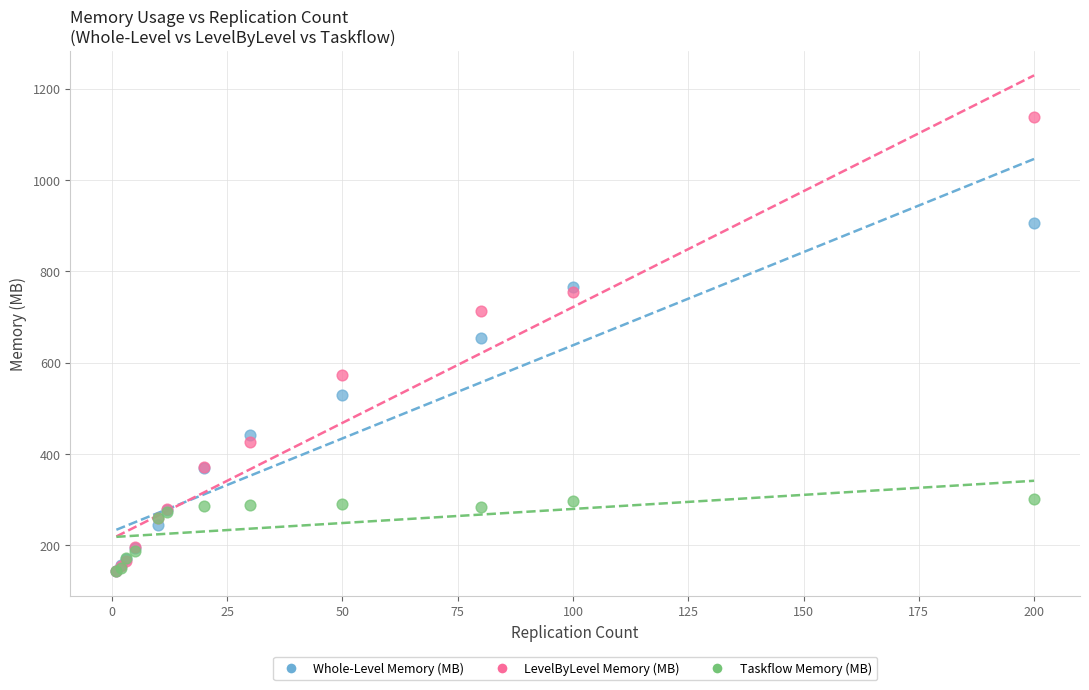

In the LevelByLevel Memory (MB) series, what Y value is closest to 641?

572.7